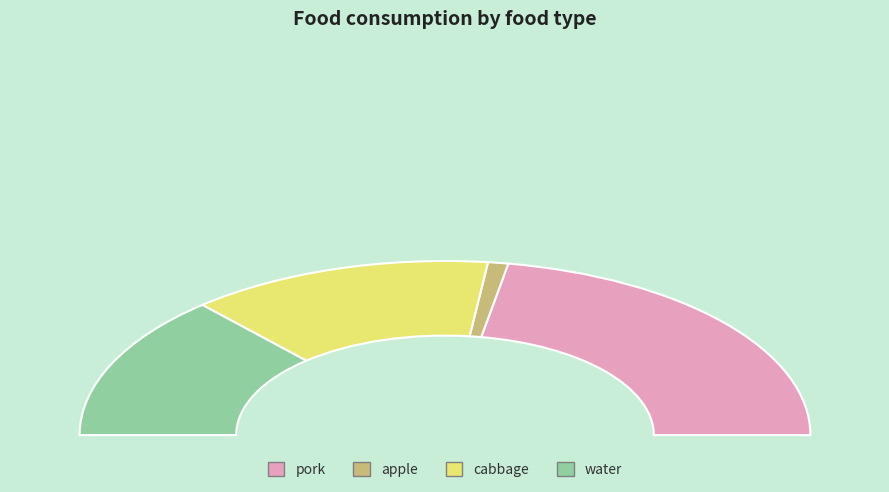

Does water represent more than half of the total?

No